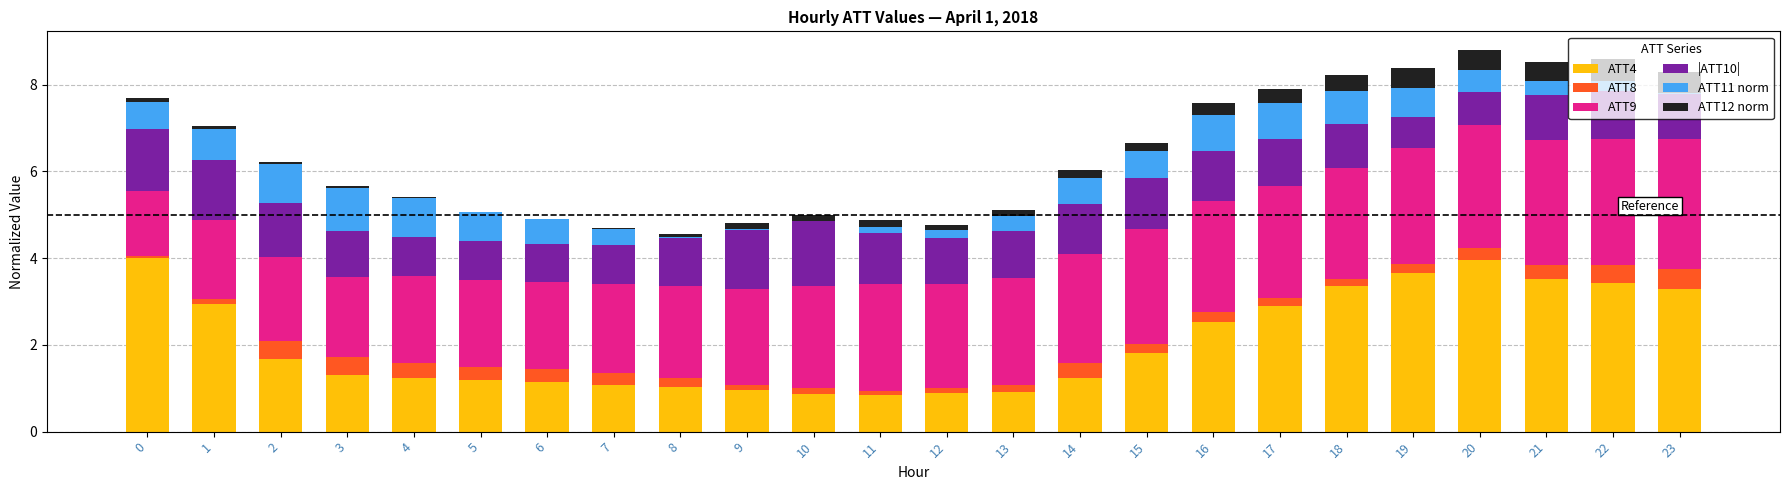

Is it true that ATT4 equals 2.9 at 2?

False